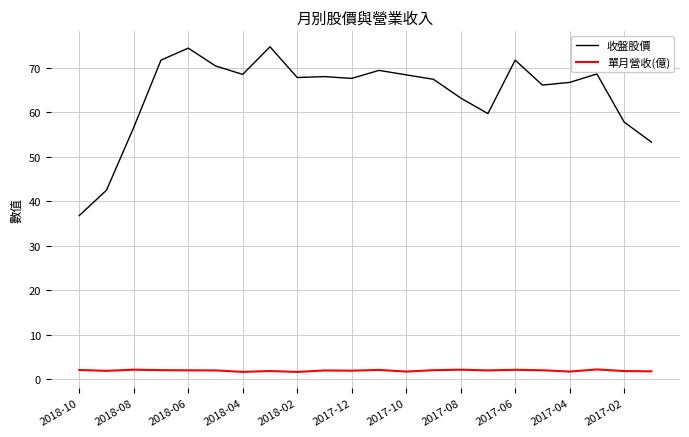

What is the minimum value for 單月營收(億)?

1.7